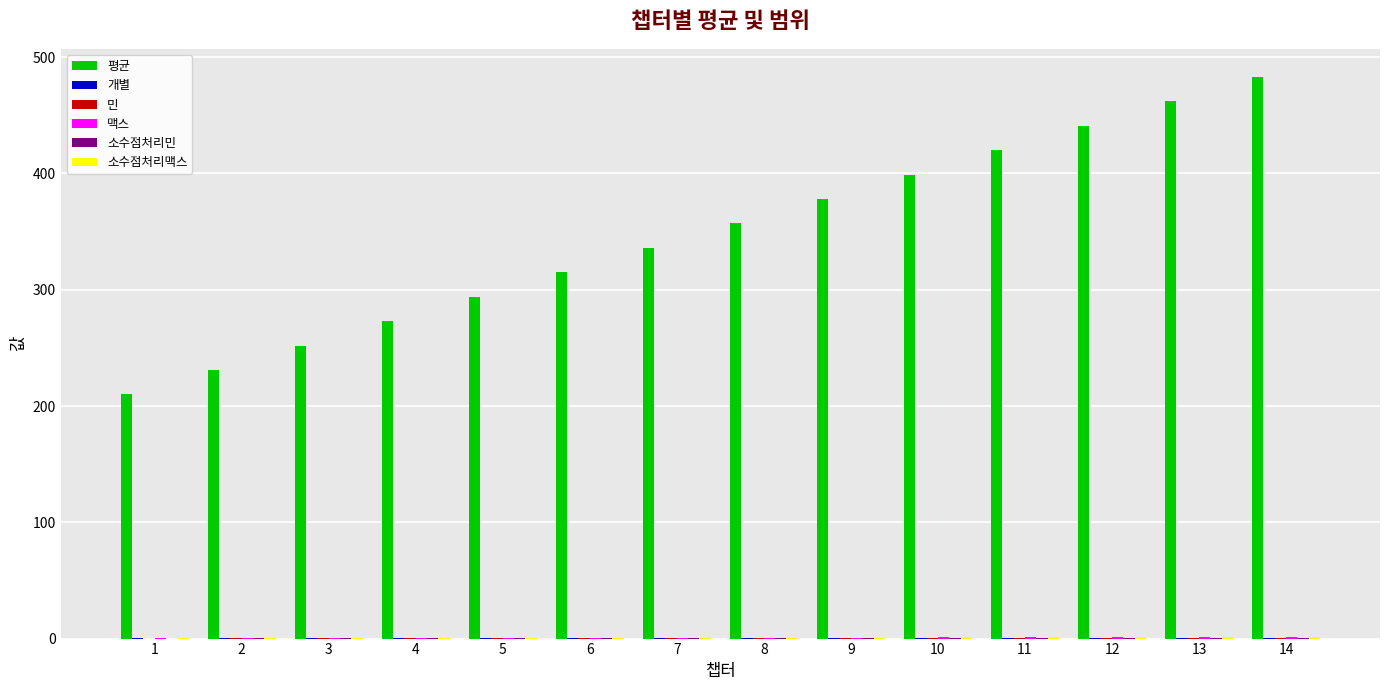

Which series has the largest total across all categories?

평균